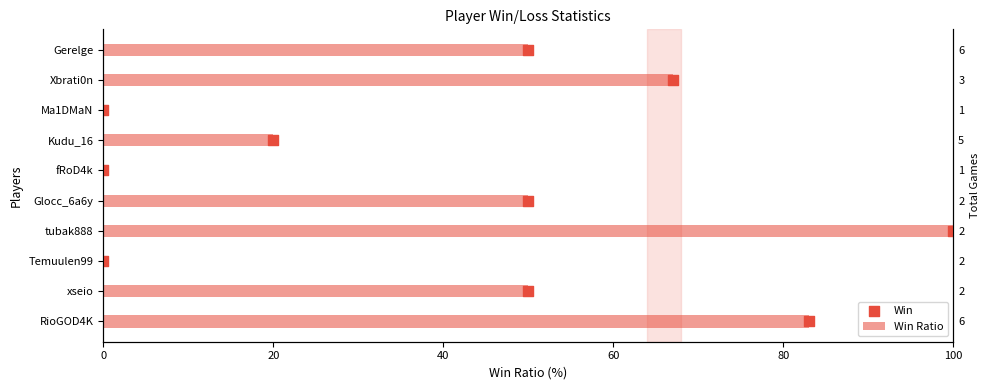

What is the change in value from tubak888 to Glocc_6a6y?

-50